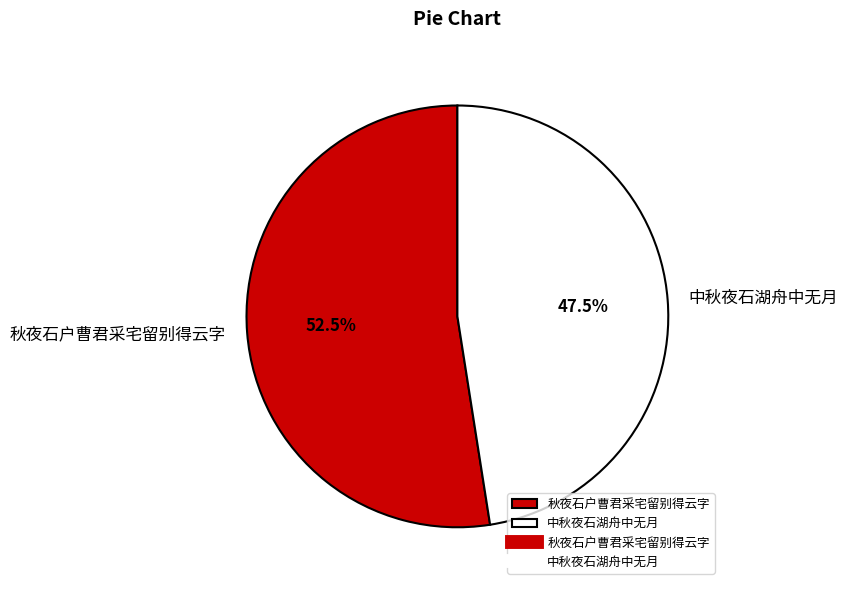

Which slice is the largest?

秋夜石户曹君采宅留别得云字